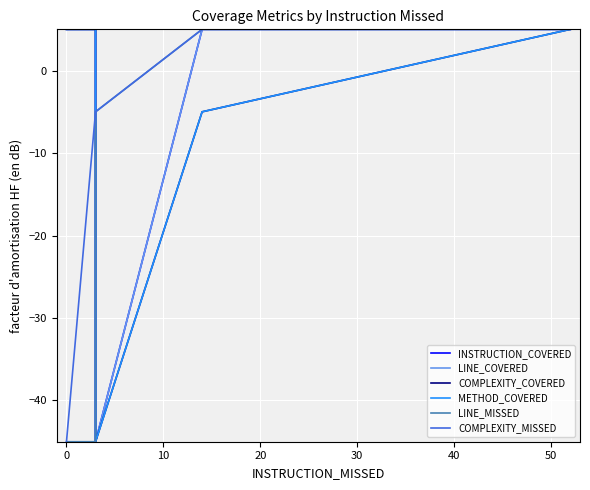

List the series in order of their peak value, highest first.

INSTRUCTION_COVERED, LINE_COVERED, COMPLEXITY_COVERED, METHOD_COVERED, LINE_MISSED, COMPLEXITY_MISSED